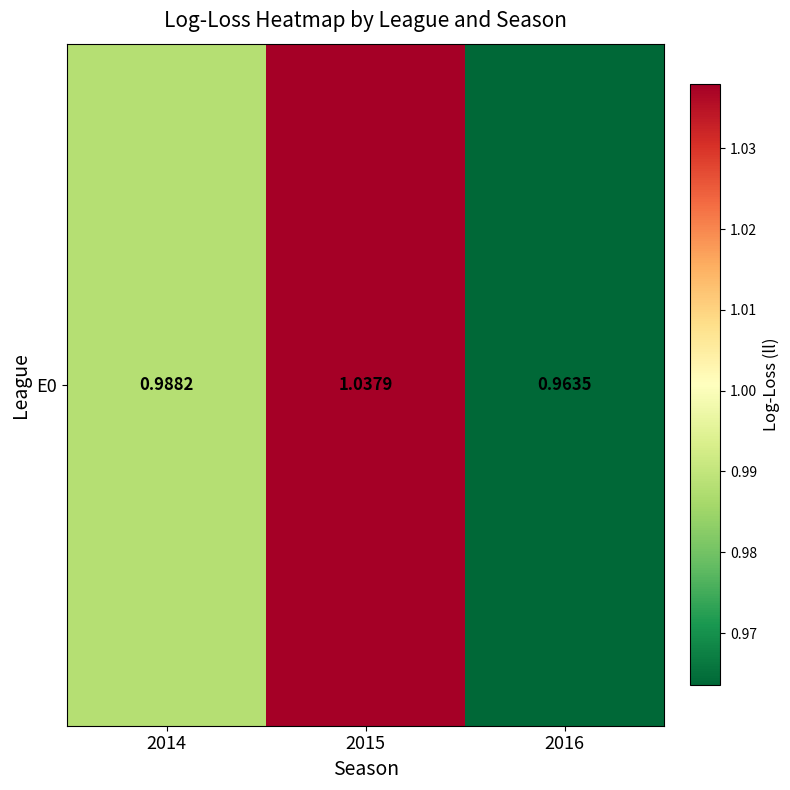

What is the smallest value displayed?

1.0